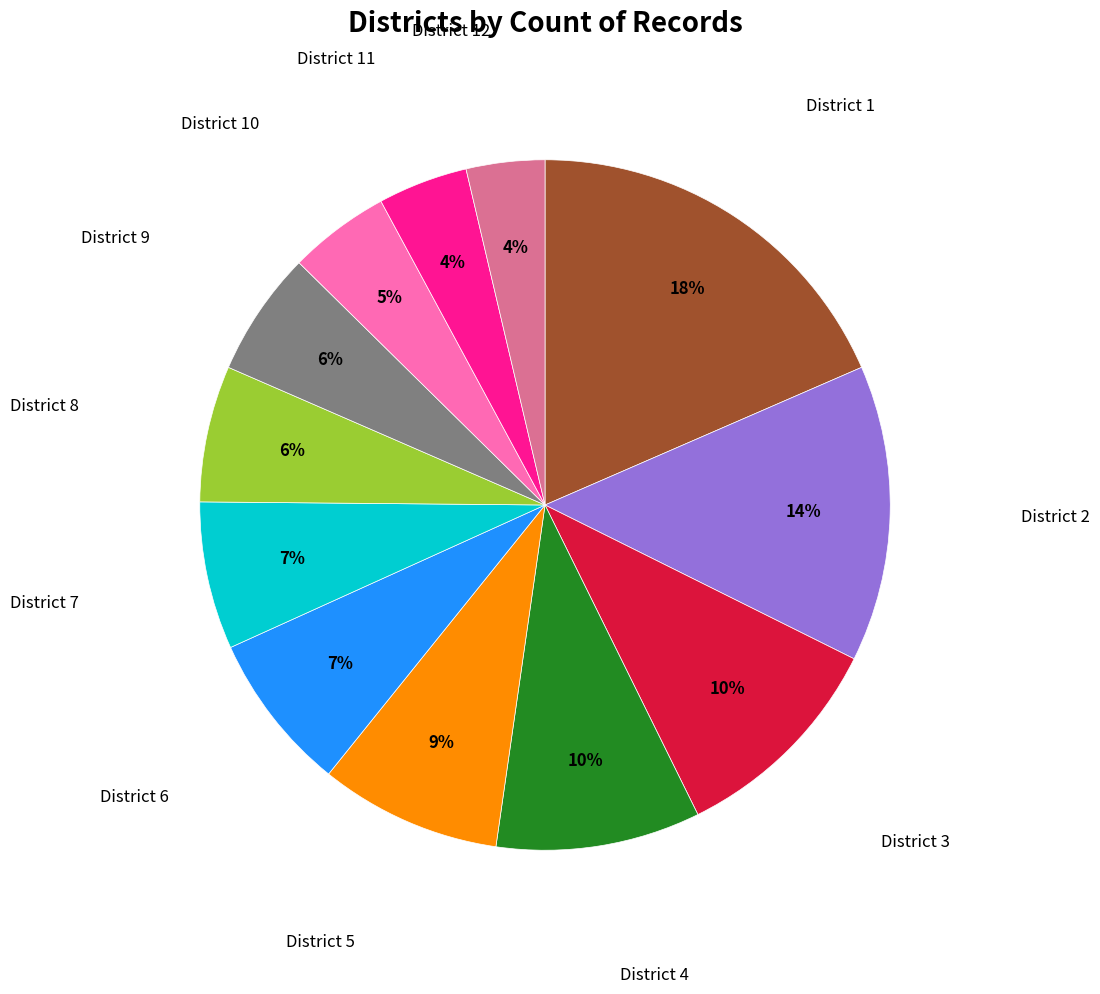

To the nearest percent, what is the combined percentage of District 6 and District 10?

12%